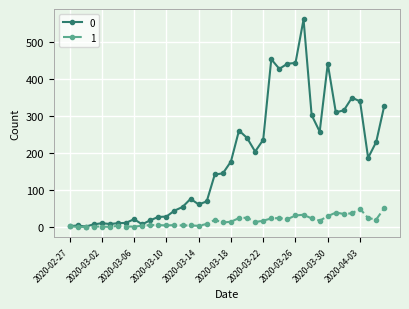

Is this an area chart (filled region under the line)?

No